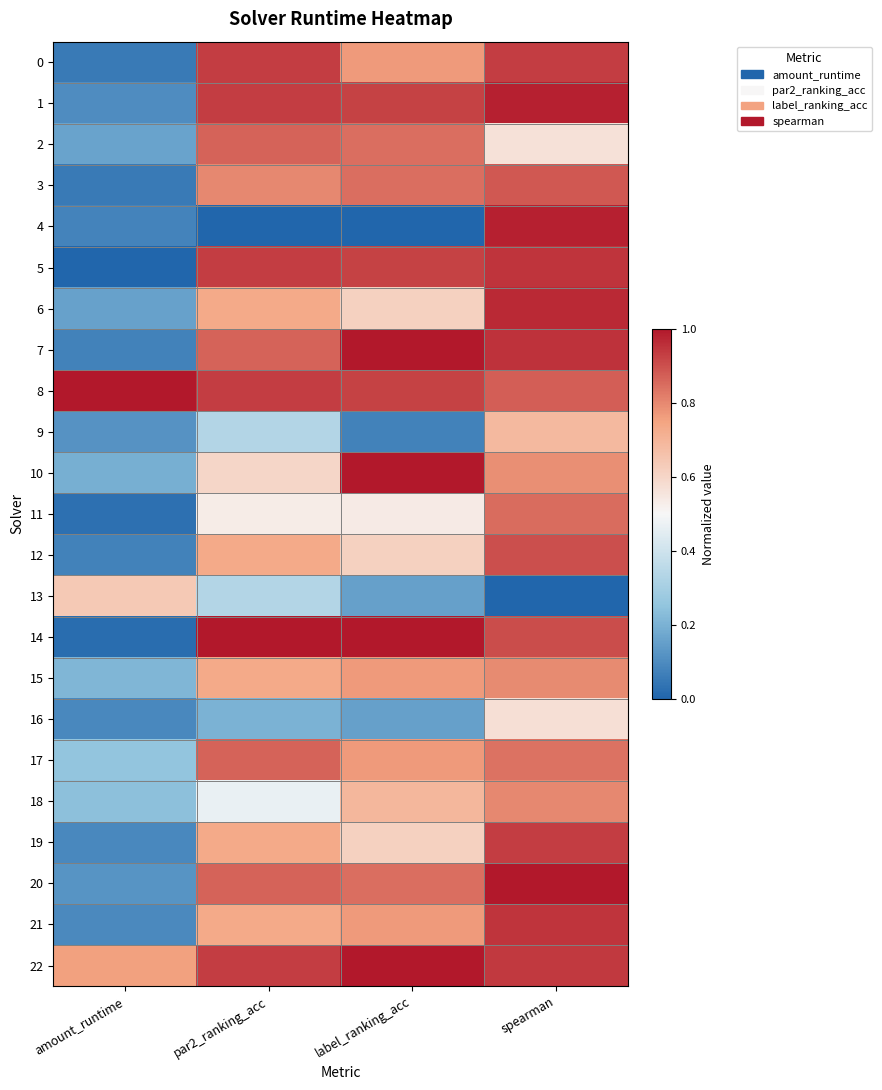

Reading left to right, list all the values displayed in this chart.

0: amount_runtime=0.1	par2_ranking_acc=0.9	label_ranking_acc=0.8	spearman=0.9
1: amount_runtime=0.1	par2_ranking_acc=0.9	label_ranking_acc=0.9	spearman=1.0
2: amount_runtime=0.2	par2_ranking_acc=0.9	label_ranking_acc=0.8	spearman=0.6
3: amount_runtime=0.1	par2_ranking_acc=0.8	label_ranking_acc=0.8	spearman=0.9
4: amount_runtime=0.1	par2_ranking_acc=0.0	label_ranking_acc=0.0	spearman=1.0
5: amount_runtime=0.0	par2_ranking_acc=0.9	label_ranking_acc=0.9	spearman=0.9
6: amount_runtime=0.2	par2_ranking_acc=0.7	label_ranking_acc=0.6	spearman=1.0
7: amount_runtime=0.1	par2_ranking_acc=0.9	label_ranking_acc=1.0	spearman=1.0
8: amount_runtime=1.0	par2_ranking_acc=0.9	label_ranking_acc=0.9	spearman=0.9
9: amount_runtime=0.1	par2_ranking_acc=0.3	label_ranking_acc=0.1	spearman=0.7
10: amount_runtime=0.2	par2_ranking_acc=0.6	label_ranking_acc=1.0	spearman=0.8
11: amount_runtime=0.0	par2_ranking_acc=0.5	label_ranking_acc=0.5	spearman=0.8
12: amount_runtime=0.1	par2_ranking_acc=0.7	label_ranking_acc=0.6	spearman=0.9
13: amount_runtime=0.6	par2_ranking_acc=0.3	label_ranking_acc=0.2	spearman=0.0
14: amount_runtime=0.0	par2_ranking_acc=1.0	label_ranking_acc=1.0	spearman=0.9
15: amount_runtime=0.2	par2_ranking_acc=0.7	label_ranking_acc=0.8	spearman=0.8
16: amount_runtime=0.1	par2_ranking_acc=0.2	label_ranking_acc=0.2	spearman=0.6
17: amount_runtime=0.3	par2_ranking_acc=0.9	label_ranking_acc=0.8	spearman=0.8
18: amount_runtime=0.2	par2_ranking_acc=0.5	label_ranking_acc=0.7	spearman=0.8
19: amount_runtime=0.1	par2_ranking_acc=0.7	label_ranking_acc=0.6	spearman=0.9
20: amount_runtime=0.1	par2_ranking_acc=0.9	label_ranking_acc=0.8	spearman=1.0
21: amount_runtime=0.1	par2_ranking_acc=0.7	label_ranking_acc=0.8	spearman=0.9
22: amount_runtime=0.8	par2_ranking_acc=0.9	label_ranking_acc=1.0	spearman=0.9